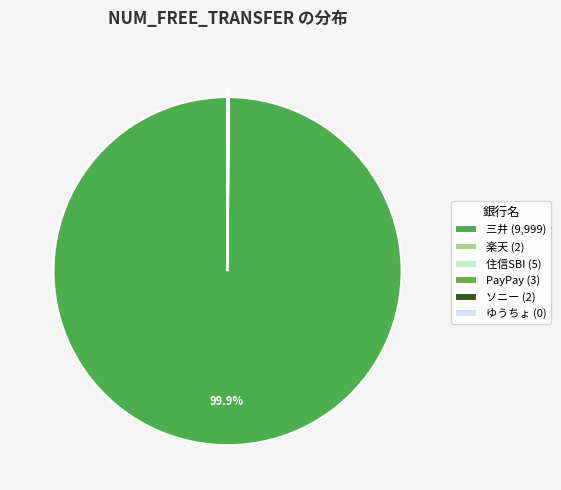

How many slices are in this pie chart?

6